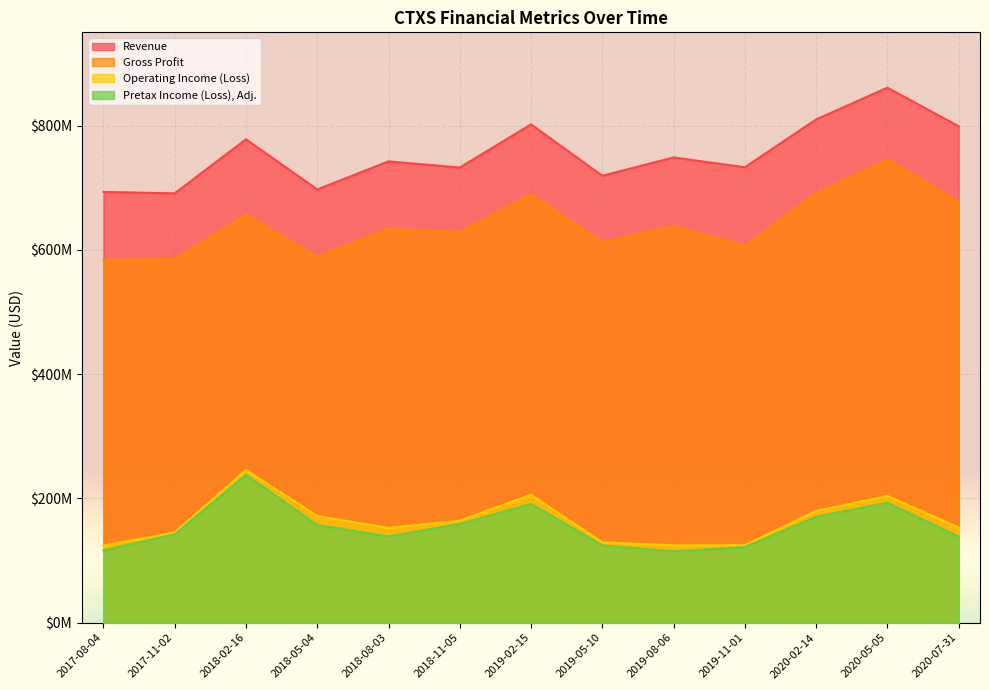

How many values in the Pretax Income (Loss), Adj. series exceed 142393000?

6